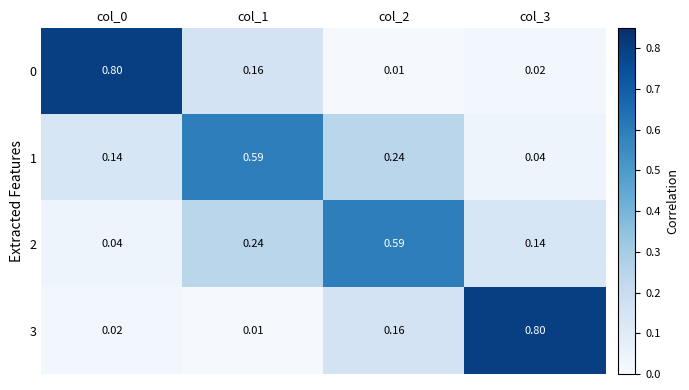

At how many categories does at least one series exceed 0?

4